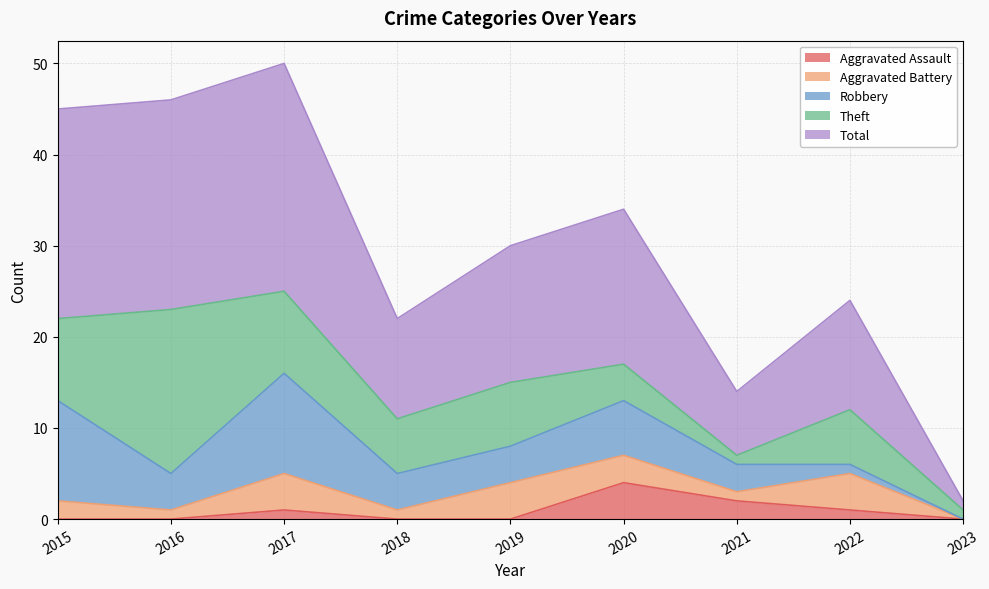

True or false: Robbery and Theft cross at least once.

True